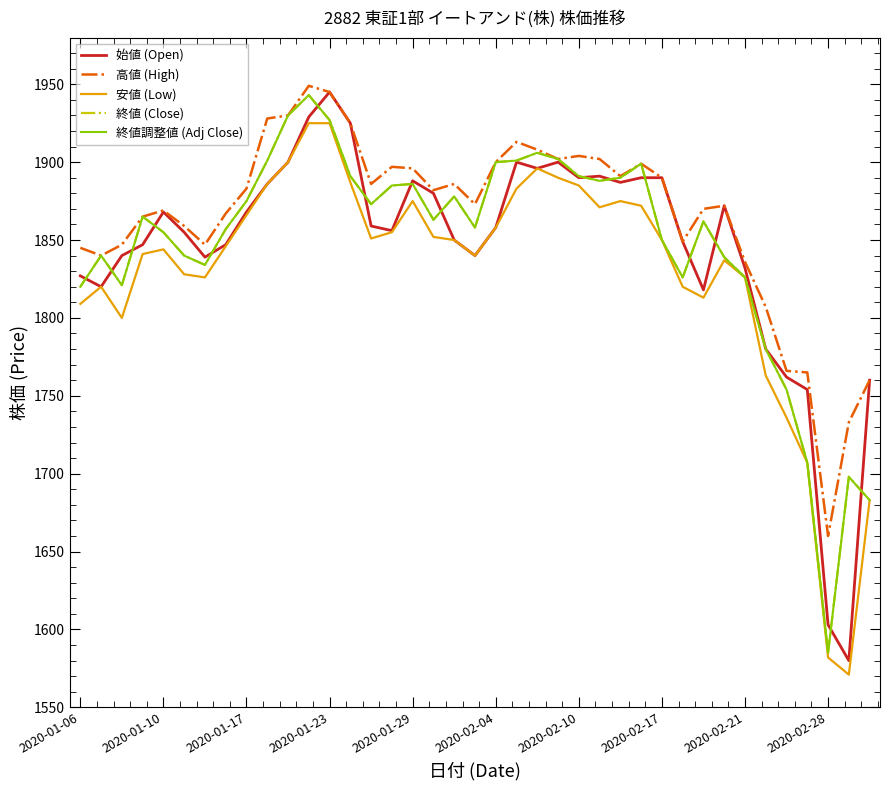

Does the chart have visible grid lines?

No